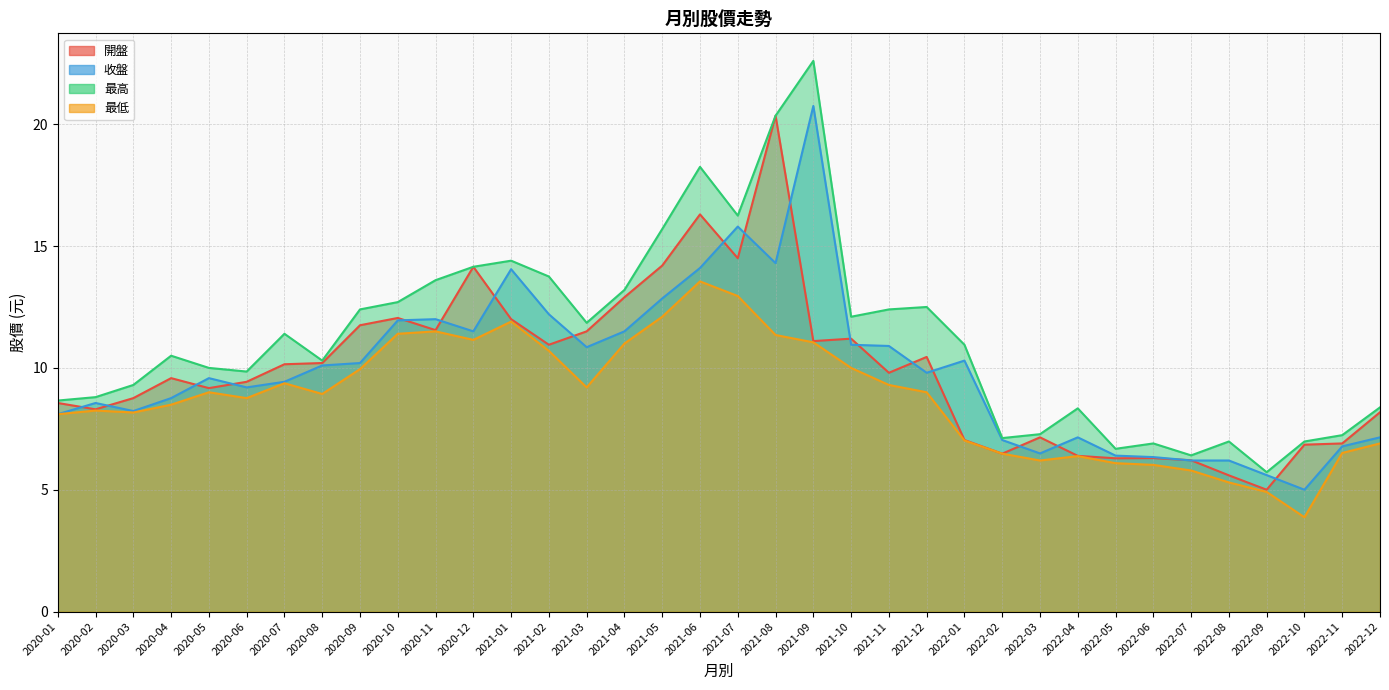

Which category has the highest value in the 最高 series?

2021-09